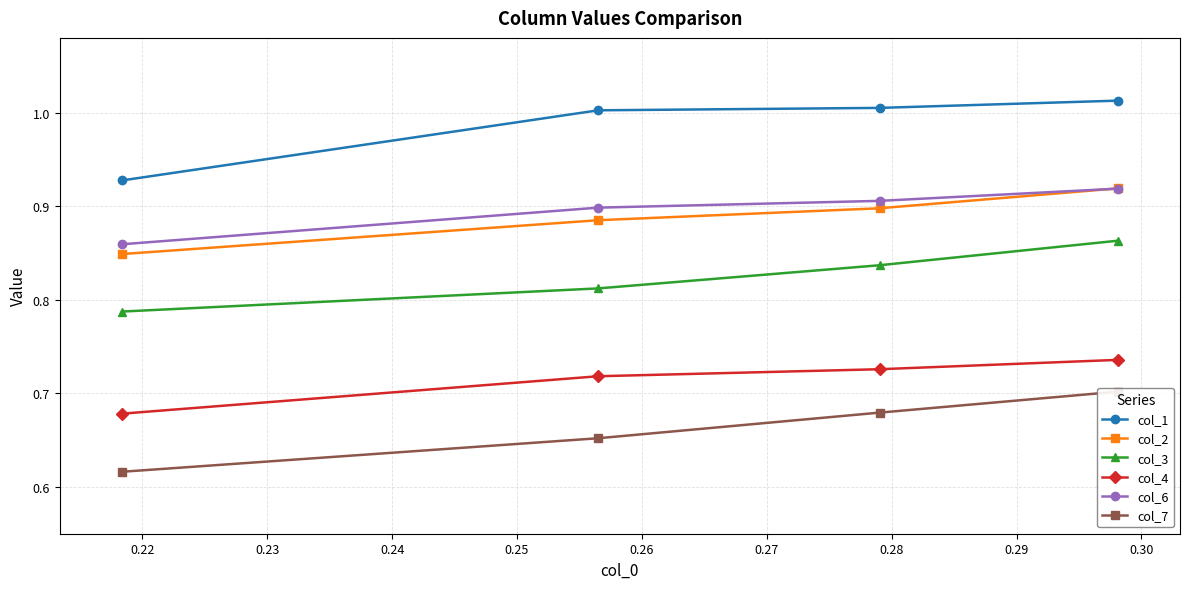

True or false: col_3 has more than 2 interior local peaks.

False